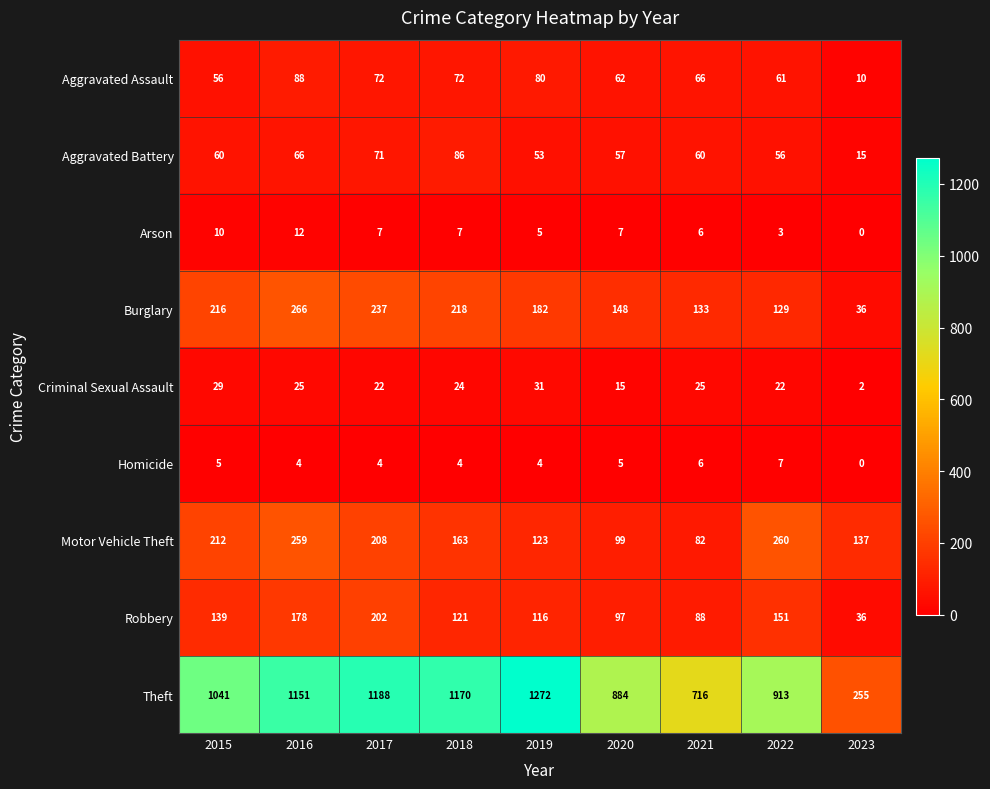

Which series has the largest total across all categories?

Theft